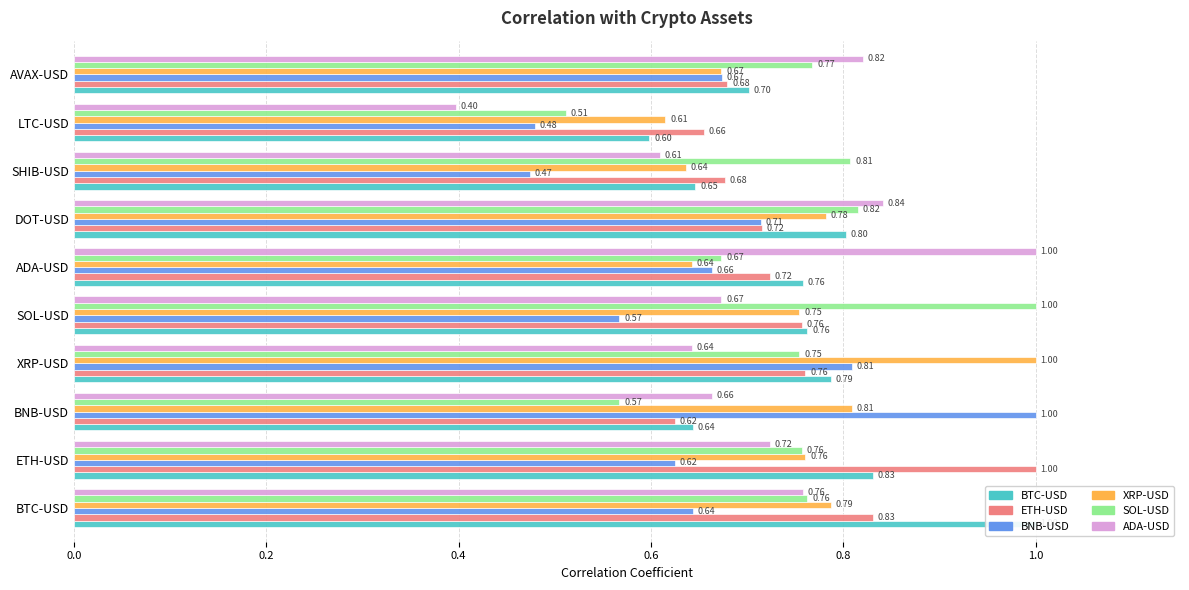

What position from the left is BNB-USD?

3